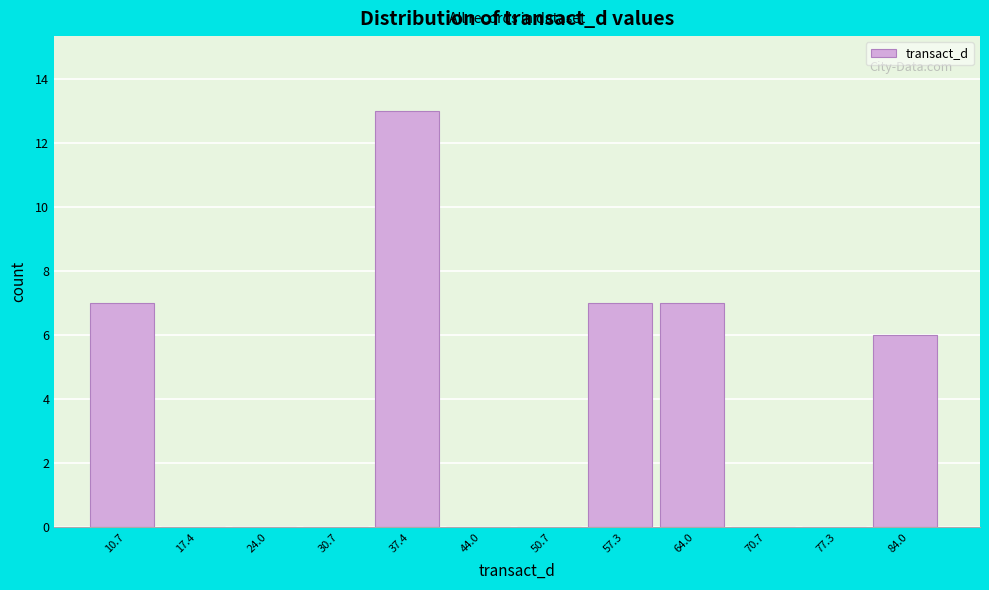

Reading left to right, list every bar in this chart as the range it spans on the x-axis followed by its height. Neither the bar edges nor the heights are printed on the chart, so give them approximately, as read against the axes.

7 to 14: 7
14 to 21: 0
21 to 27: 0
27 to 34: 0
34 to 41: 13
41 to 47: 0
47 to 54: 0
54 to 61: 7
61 to 67: 7
67 to 74: 0
74 to 81: 0
81 to 87: 6